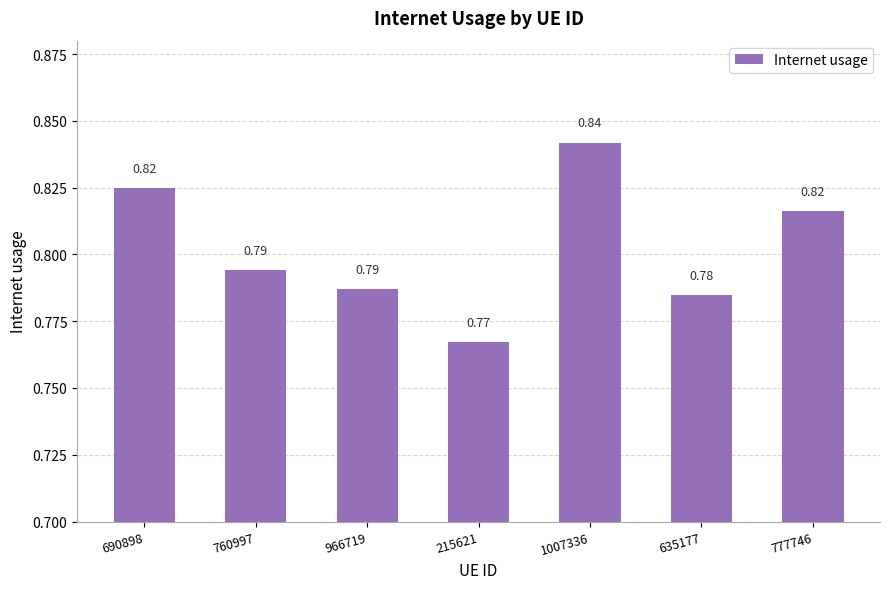

What is the sum of the values at 760997 and 777746?

1.6